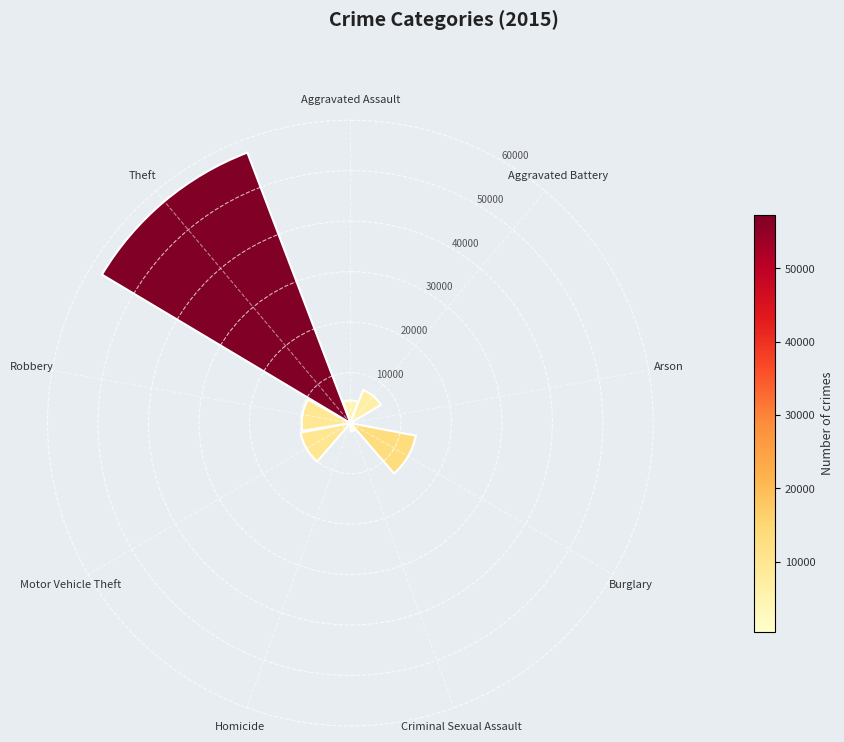

What is the greatest value displayed?

57347